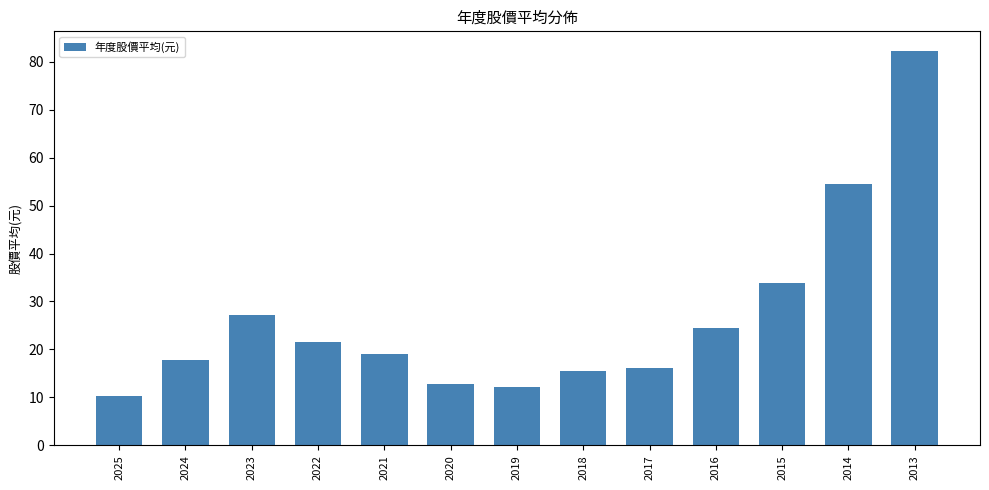

Read the value at 2020.

12.7